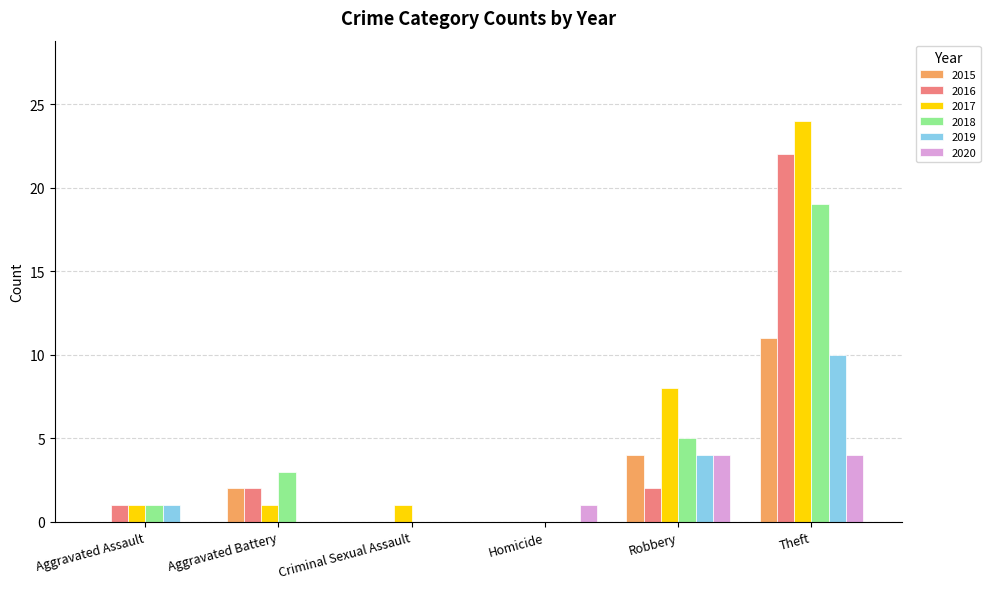

What is the difference between the 2019 values at Aggravated Battery and Aggravated Assault?

1